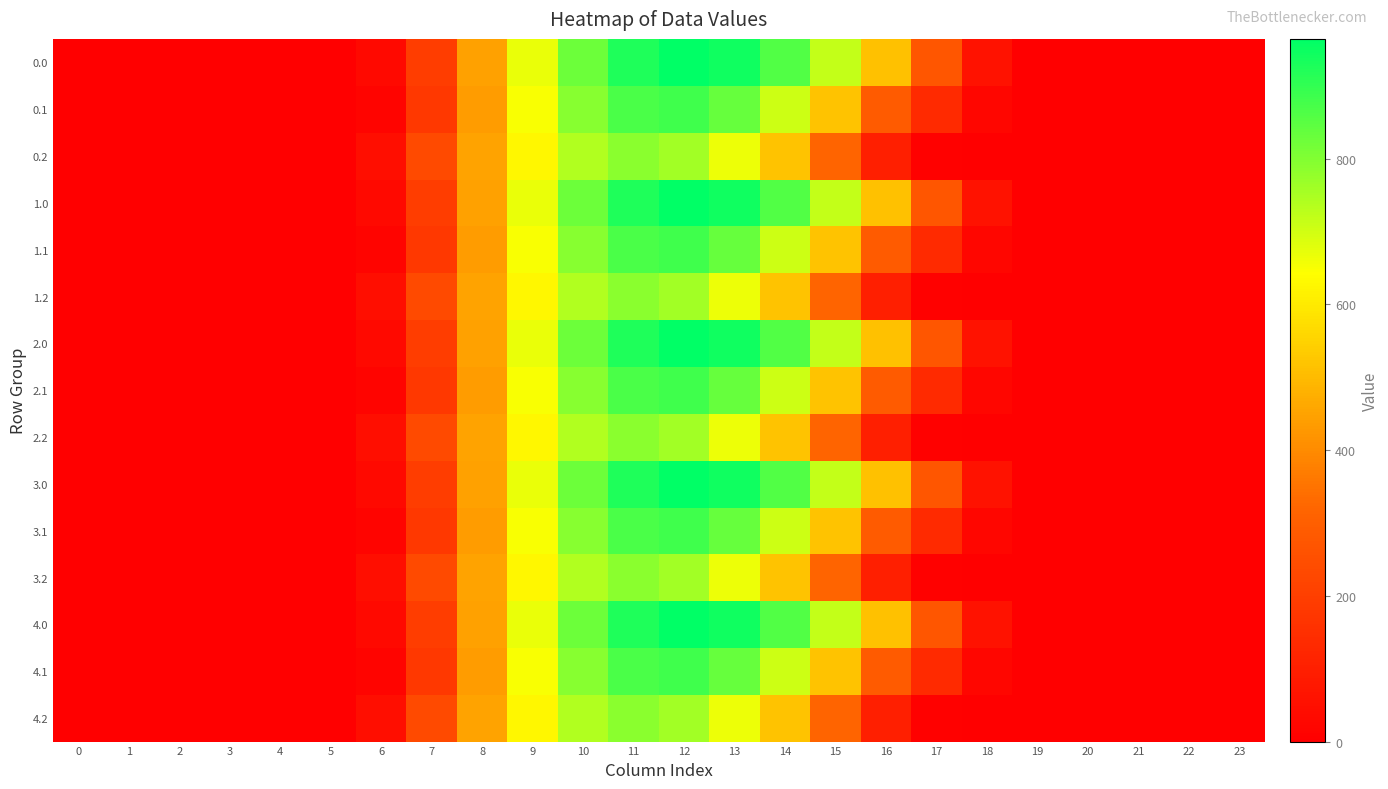

Reading right to left, transcribe all the data shown in this chart.

0.0: 23=0.0	22=0.0	21=0.0	20=0.0	19=3.6	18=59.5	17=274.1	16=515.4	15=716.1	14=861.7	13=943.5	12=964.3	11=923.7	10=826.6	9=666.9	8=445.5	7=193.5	6=30.7	5=0.0	4=0.0	3=0.0	2=0.0	1=0.0	0=0.0
0.1: 23=0.0	22=0.0	21=0.0	20=0.0	19=0.5	18=21.7	17=132.9	16=289.6	15=518.4	14=707.9	13=833.2	12=882.3	11=869.9	10=794.5	9=650.1	8=435.7	7=179.6	6=15.9	5=0.0	4=0.0	3=0.0	2=0.0	1=0.0	0=0.0
0.2: 23=0.0	22=0.0	21=0.0	20=0.0	19=0.0	18=0.3	17=5.5	16=100.1	15=317.1	14=519.8	13=665.2	12=758.0	11=788.6	10=741.7	9=627.2	8=450.5	7=236.5	6=47.2	5=0.1	4=0.0	3=0.0	2=0.0	1=0.0	0=0.0
1.0: 23=0.0	22=0.0	21=0.0	20=0.0	19=3.6	18=59.5	17=274.1	16=515.4	15=716.1	14=861.7	13=943.5	12=964.3	11=923.7	10=826.6	9=666.9	8=445.5	7=193.5	6=30.7	5=0.0	4=0.0	3=0.0	2=0.0	1=0.0	0=0.0
1.1: 23=0.0	22=0.0	21=0.0	20=0.0	19=0.5	18=21.7	17=132.9	16=289.6	15=518.4	14=707.9	13=833.2	12=882.3	11=869.9	10=794.5	9=650.1	8=435.7	7=179.6	6=15.9	5=0.0	4=0.0	3=0.0	2=0.0	1=0.0	0=0.0
1.2: 23=0.0	22=0.0	21=0.0	20=0.0	19=0.0	18=0.3	17=5.5	16=100.1	15=317.1	14=519.8	13=665.2	12=758.0	11=788.6	10=741.7	9=627.2	8=450.5	7=236.5	6=47.2	5=0.1	4=0.0	3=0.0	2=0.0	1=0.0	0=0.0
2.0: 23=0.0	22=0.0	21=0.0	20=0.0	19=3.6	18=59.5	17=274.1	16=515.4	15=716.1	14=861.7	13=943.5	12=964.3	11=923.7	10=826.6	9=666.9	8=445.5	7=193.5	6=30.7	5=0.0	4=0.0	3=0.0	2=0.0	1=0.0	0=0.0
2.1: 23=0.0	22=0.0	21=0.0	20=0.0	19=0.5	18=21.7	17=132.9	16=289.6	15=518.4	14=707.9	13=833.2	12=882.3	11=869.9	10=794.5	9=650.1	8=435.7	7=179.6	6=15.9	5=0.0	4=0.0	3=0.0	2=0.0	1=0.0	0=0.0
2.2: 23=0.0	22=0.0	21=0.0	20=0.0	19=0.0	18=0.3	17=5.5	16=100.1	15=317.1	14=519.8	13=665.2	12=758.0	11=788.6	10=741.7	9=627.2	8=450.5	7=236.5	6=47.2	5=0.1	4=0.0	3=0.0	2=0.0	1=0.0	0=0.0
3.0: 23=0.0	22=0.0	21=0.0	20=0.0	19=3.6	18=59.5	17=274.1	16=515.4	15=716.1	14=861.7	13=943.5	12=964.3	11=923.7	10=826.6	9=666.9	8=445.5	7=193.5	6=30.7	5=0.0	4=0.0	3=0.0	2=0.0	1=0.0	0=0.0
3.1: 23=0.0	22=0.0	21=0.0	20=0.0	19=0.5	18=21.7	17=132.9	16=289.6	15=518.4	14=707.9	13=833.2	12=882.3	11=869.9	10=794.5	9=650.1	8=435.7	7=179.6	6=15.9	5=0.0	4=0.0	3=0.0	2=0.0	1=0.0	0=0.0
3.2: 23=0.0	22=0.0	21=0.0	20=0.0	19=0.0	18=0.3	17=5.5	16=100.1	15=317.1	14=519.8	13=665.2	12=758.0	11=788.6	10=741.7	9=627.2	8=450.5	7=236.5	6=47.2	5=0.1	4=0.0	3=0.0	2=0.0	1=0.0	0=0.0
4.0: 23=0.0	22=0.0	21=0.0	20=0.0	19=3.6	18=59.5	17=274.1	16=515.4	15=716.1	14=861.7	13=943.5	12=964.3	11=923.7	10=826.6	9=666.9	8=445.5	7=193.5	6=30.7	5=0.0	4=0.0	3=0.0	2=0.0	1=0.0	0=0.0
4.1: 23=0.0	22=0.0	21=0.0	20=0.0	19=0.5	18=21.7	17=132.9	16=289.6	15=518.4	14=707.9	13=833.2	12=882.3	11=869.9	10=794.5	9=650.1	8=435.7	7=179.6	6=15.9	5=0.0	4=0.0	3=0.0	2=0.0	1=0.0	0=0.0
4.2: 23=0.0	22=0.0	21=0.0	20=0.0	19=0.0	18=0.3	17=5.5	16=100.1	15=317.1	14=519.8	13=665.2	12=758.0	11=788.6	10=741.7	9=627.2	8=450.5	7=236.5	6=47.2	5=0.1	4=0.0	3=0.0	2=0.0	1=0.0	0=0.0